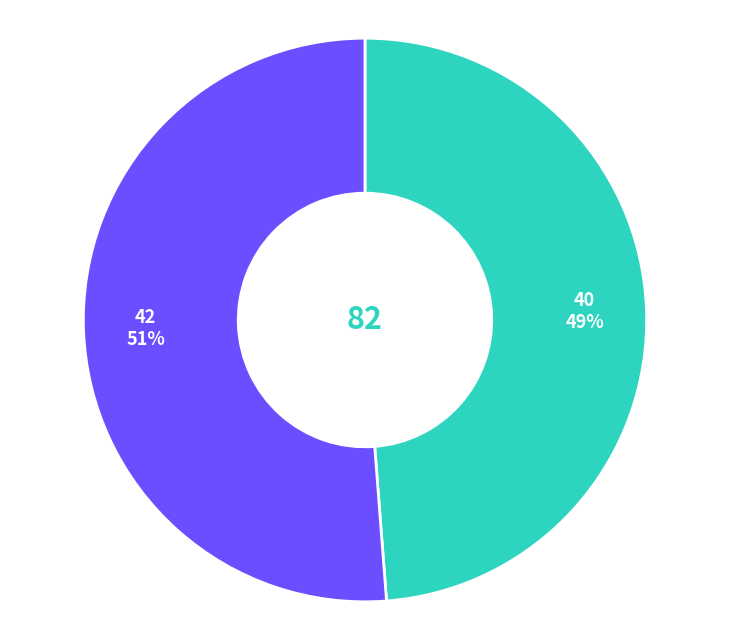

Does any single category account for the majority?

Yes